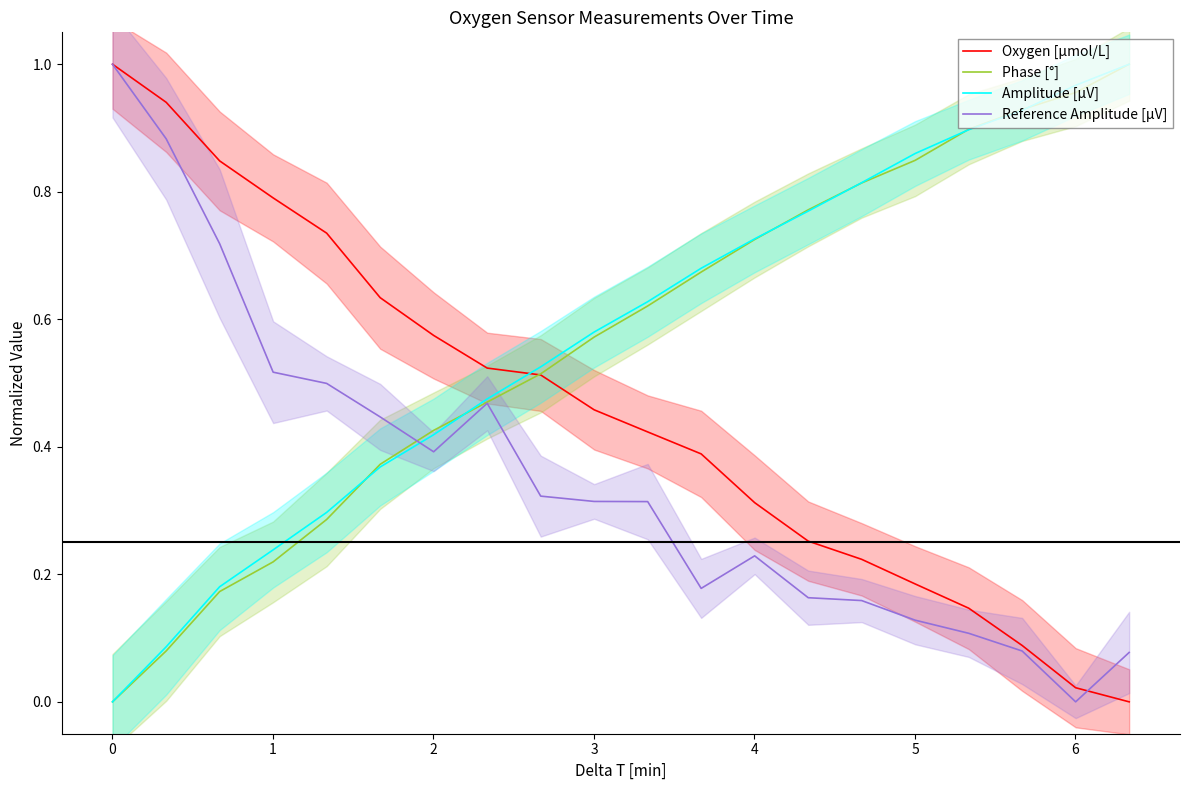

Count the number of data series in this chart.

4